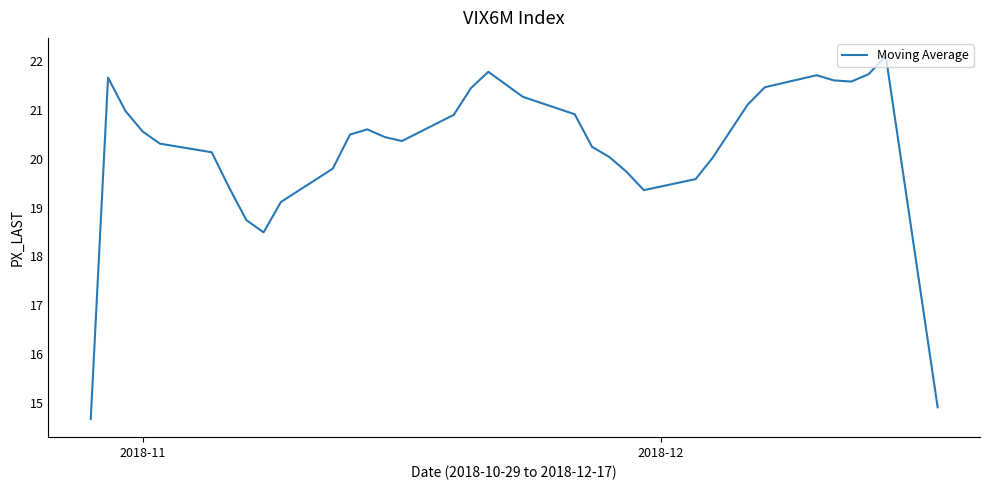

What is the maximum value shown in the chart?

22.1